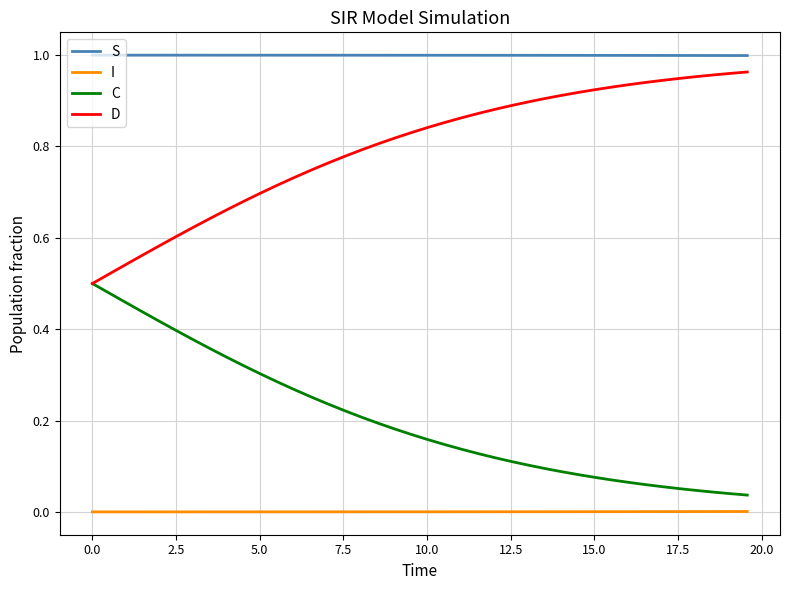

True or false: I and D cross at least once.

False